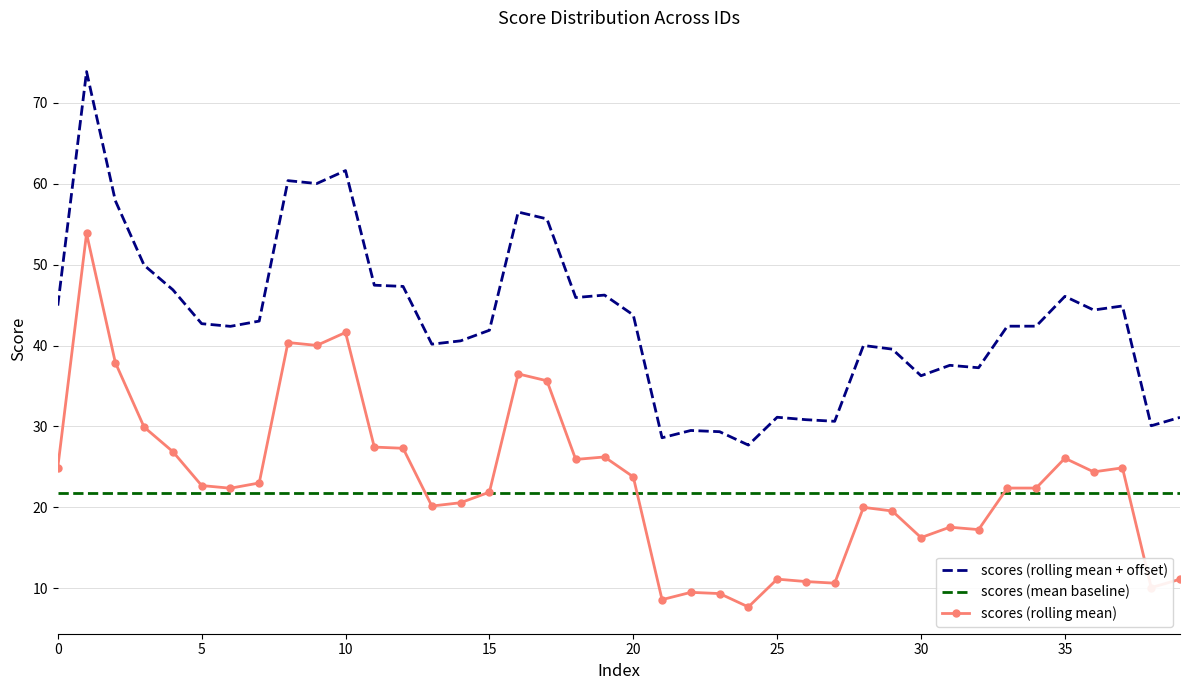

List the series in order of their peak value, highest first.

scores (rolling mean + offset), scores (rolling mean), scores (mean baseline)